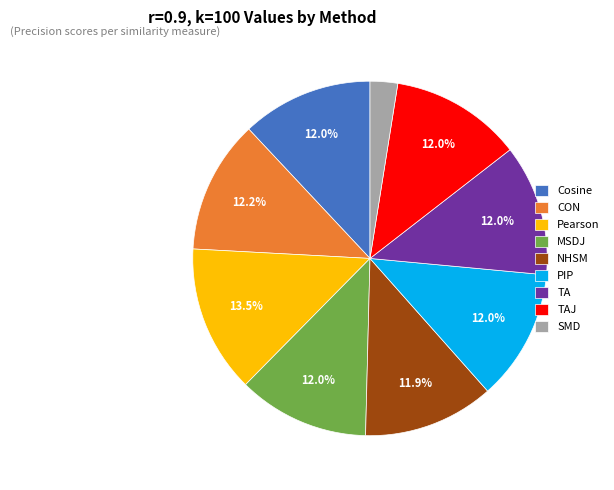

The TAJ slice represents 17% of the pie. True or false?

False